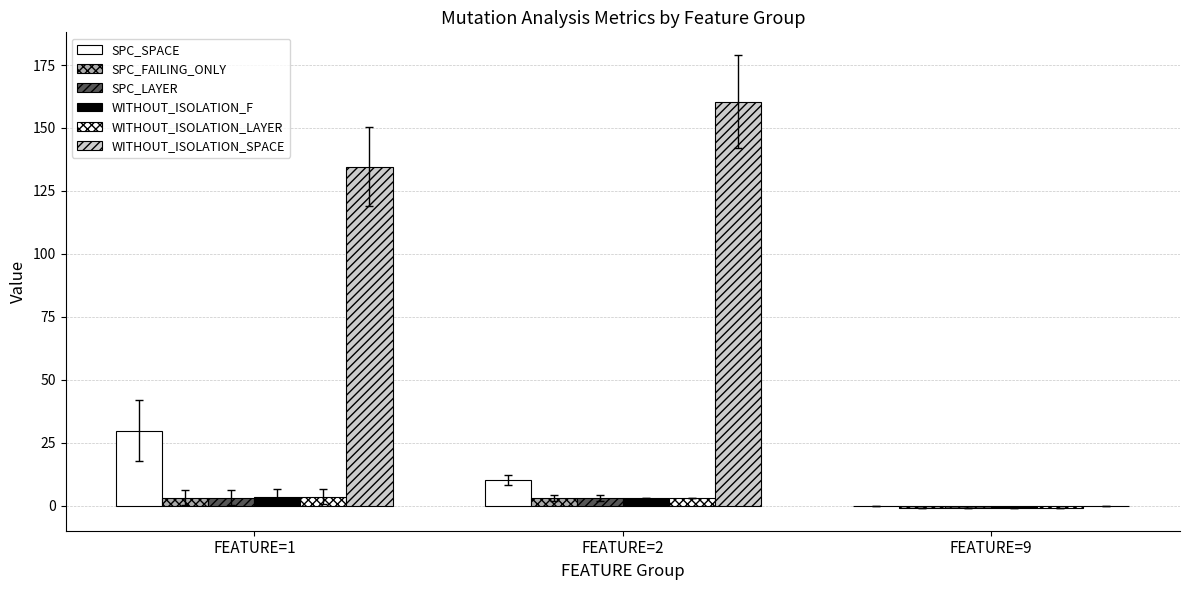

How many groups of bars are there?

3